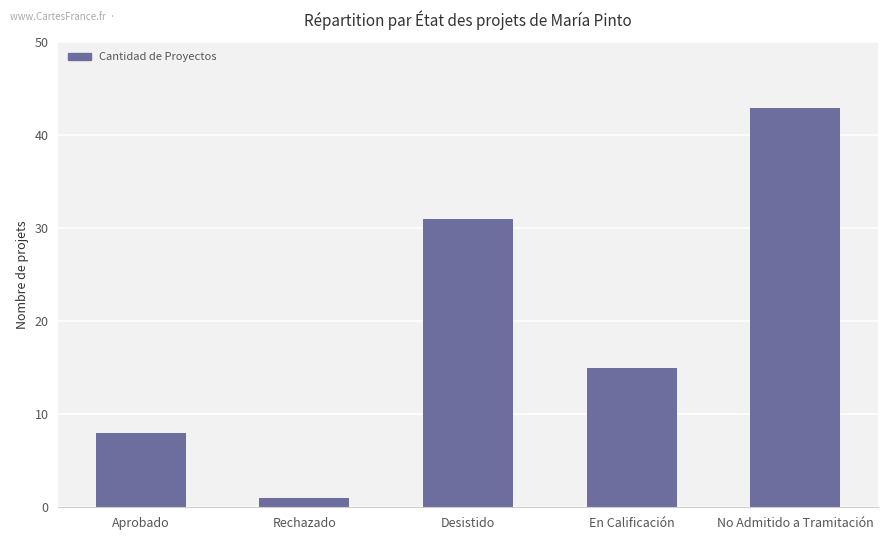

Which label corresponds to the largest value in the chart?

No Admitido a Tramitación